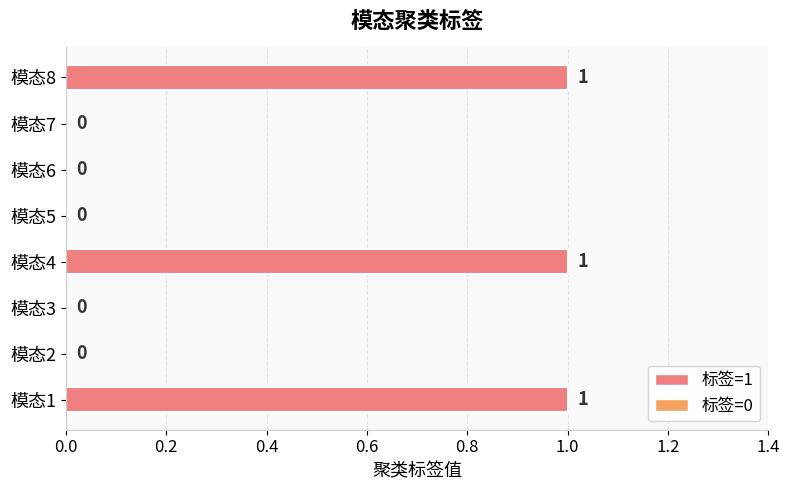

The value at 模态1 is 1. True or false?

True